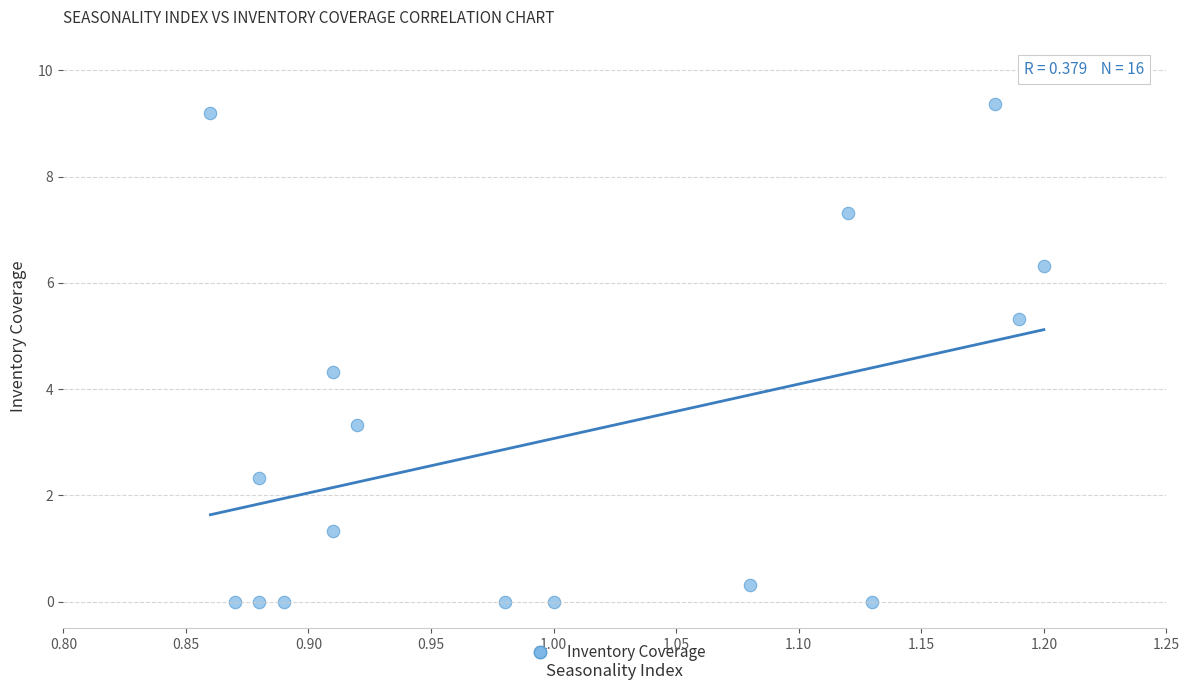

What Y value in the scatter plot is closest to 4?

4.3